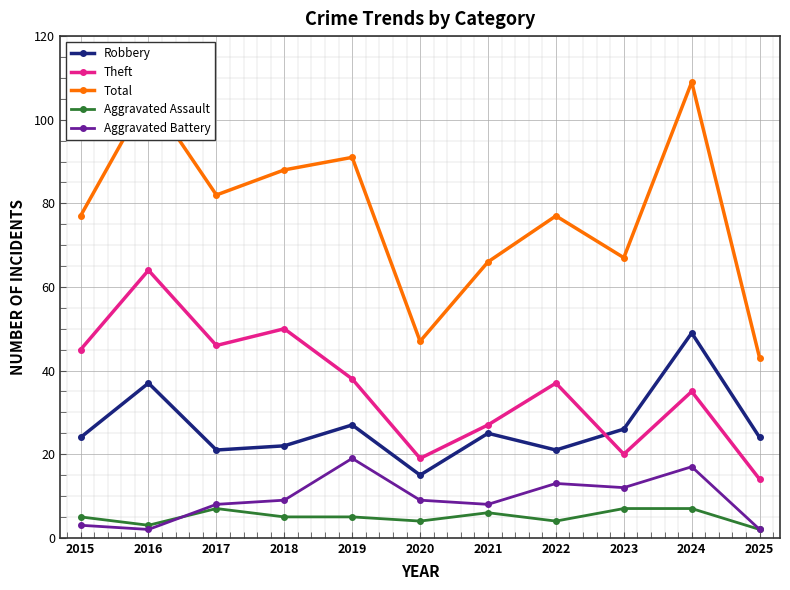

How many series are shown in this chart?

5